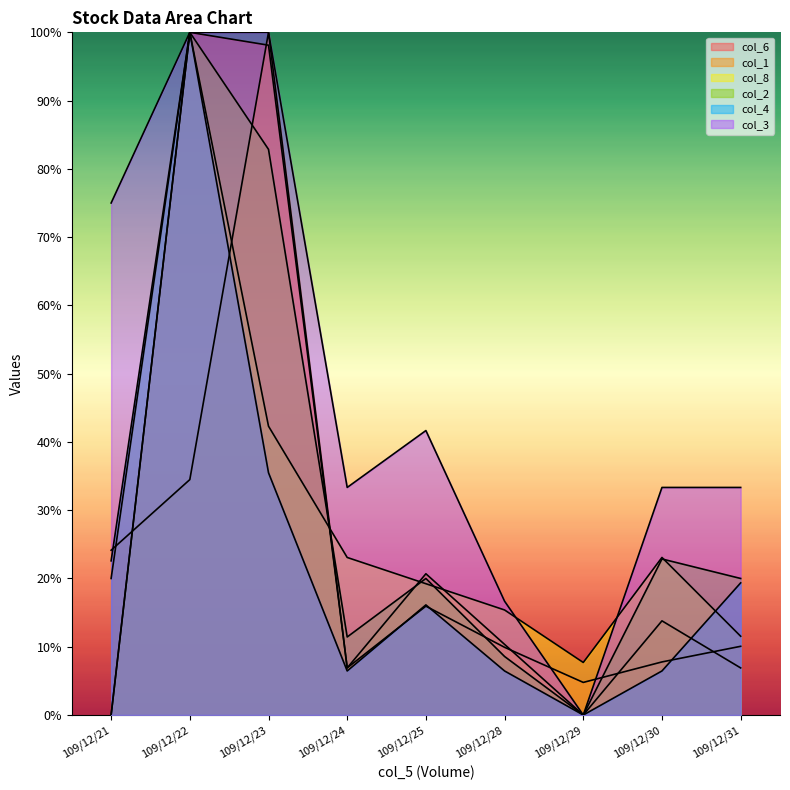

The value of col_2 at 109/12/31 is 20.0. True or false?

True